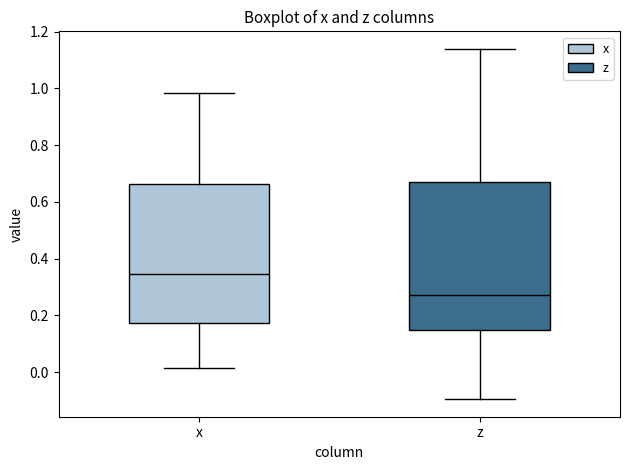

Reading left to right, transcribe this box plot: for each box, give where its median line is, the range the box spans, and where its two whiskers end, as read against the y-axis. The values are not printed on the chart, so give them approximately, as read against the axis.

x: median 0.34, box 0.18 to 0.66, whiskers 0.02 to 0.98
z: median 0.28, box 0.14 to 0.66, whiskers -0.10 to 1.14